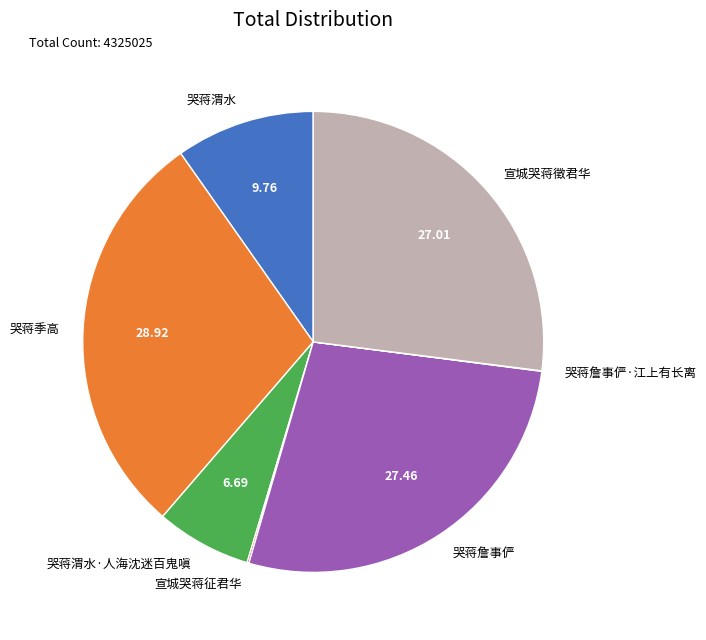

Does any single category account for the majority?

No